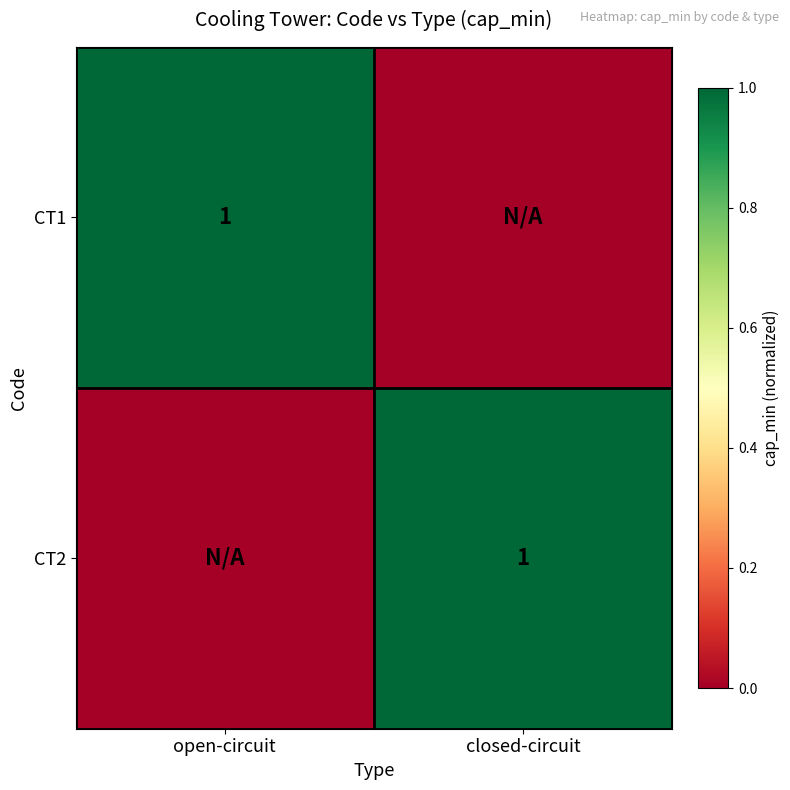

Is it true that CT1 equals 2 at open-circuit?

False